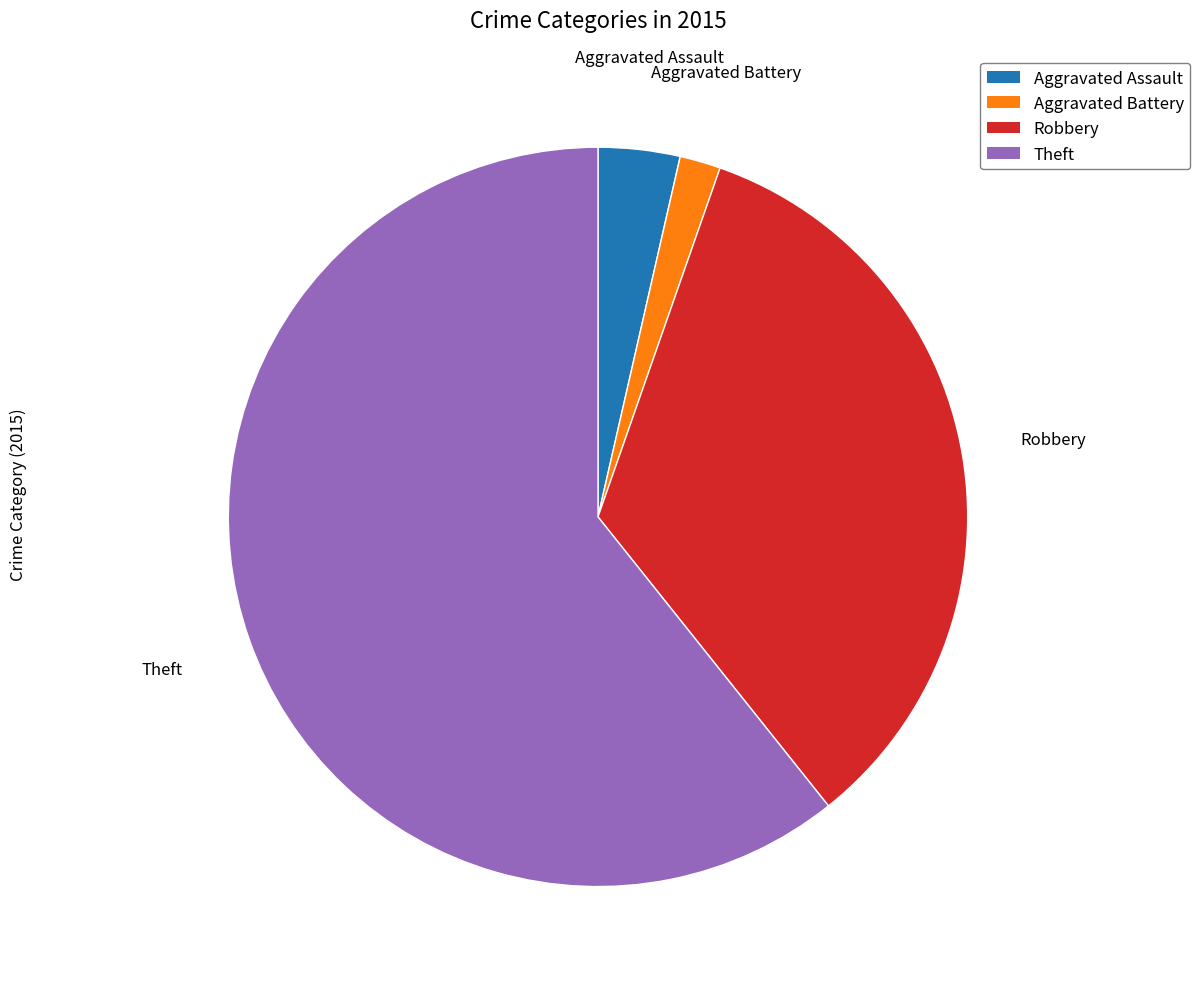

Is there a majority slice in this chart?

Yes